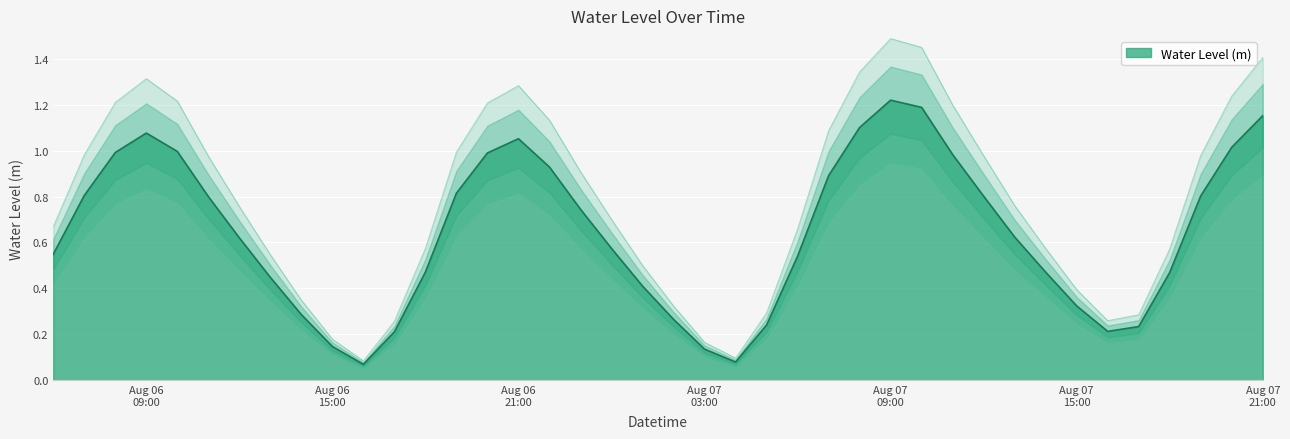

Where is the data nearest to the value 0?

2024-08-06 16:00:00